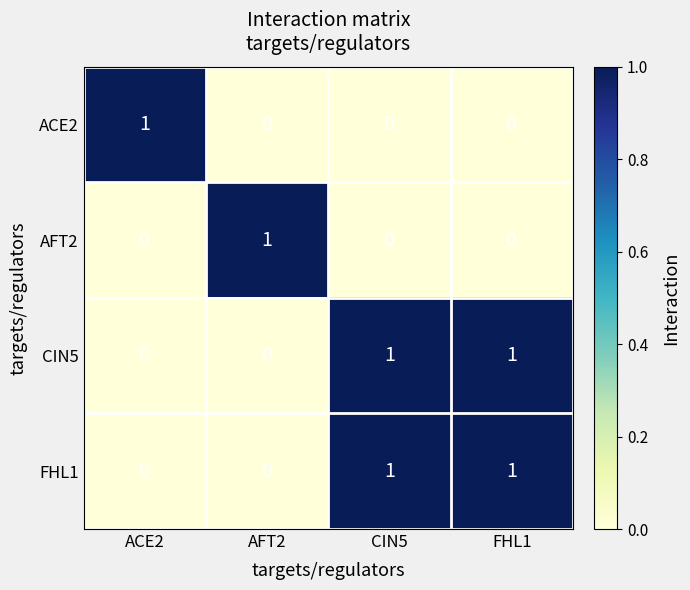

Reading right to left, transcribe all the data shown in this chart.

ACE2: 0	0	0	1
AFT2: 0	0	1	0
CIN5: 1	1	0	0
FHL1: 1	1	0	0